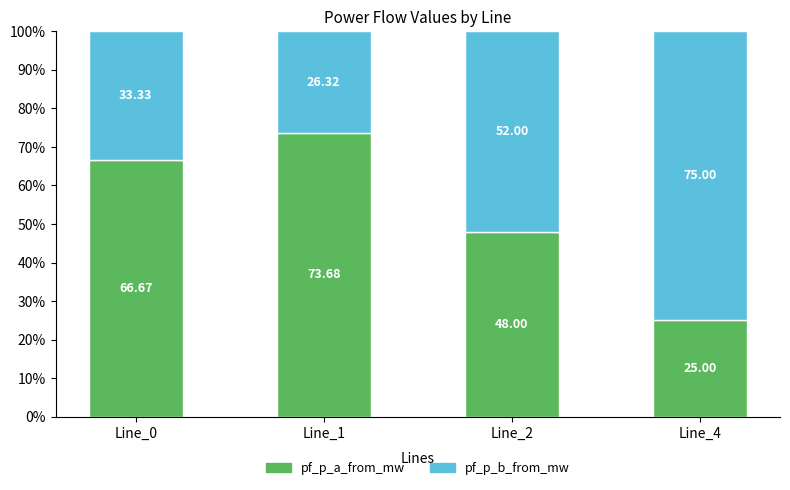

What is the difference between the pf_p_a_from_mw values at Line_2 and Line_0?

18.7